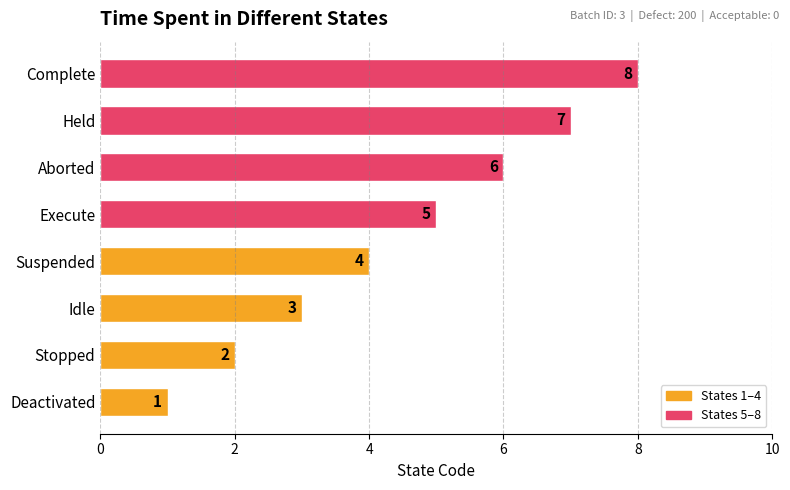

True or false: the data shows 3 at Execute.

False